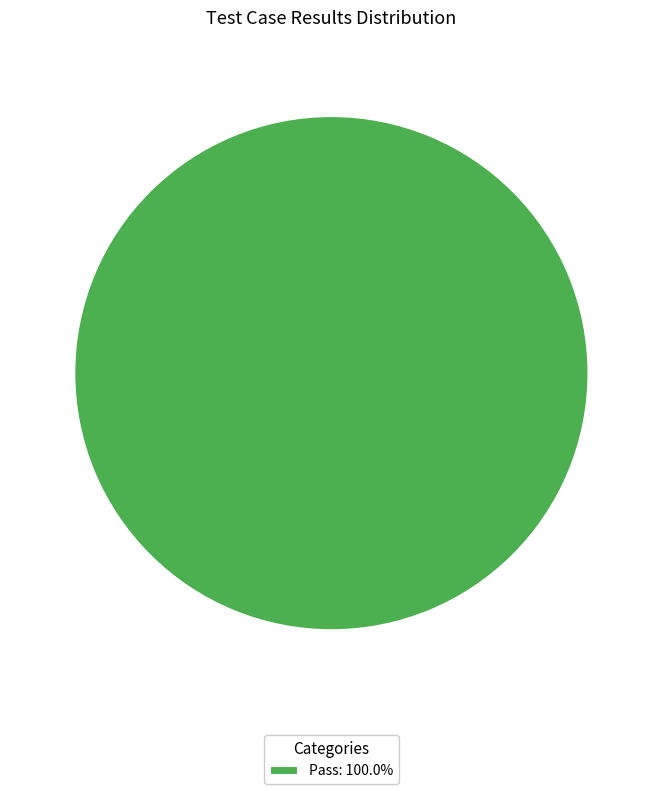

Does any single category account for the majority?

Yes